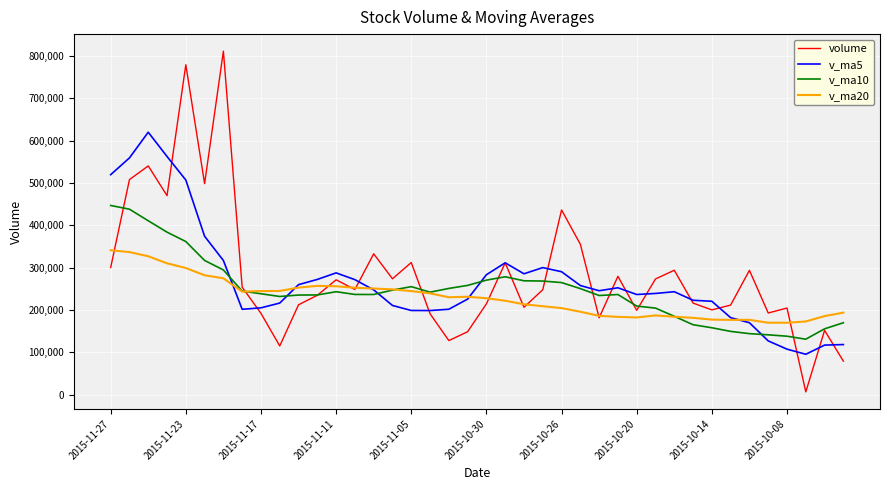

List the series in order of their overall mean, highest first.

volume, v_ma5, v_ma10, v_ma20